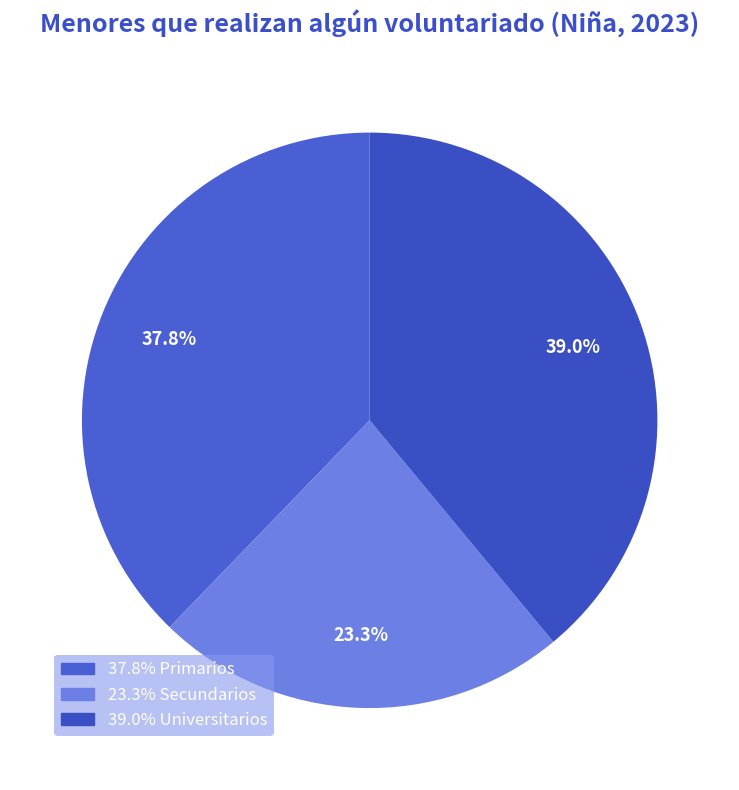

Rank the categories by value from highest to lowest.

Universitarios, Primarios, Secundarios